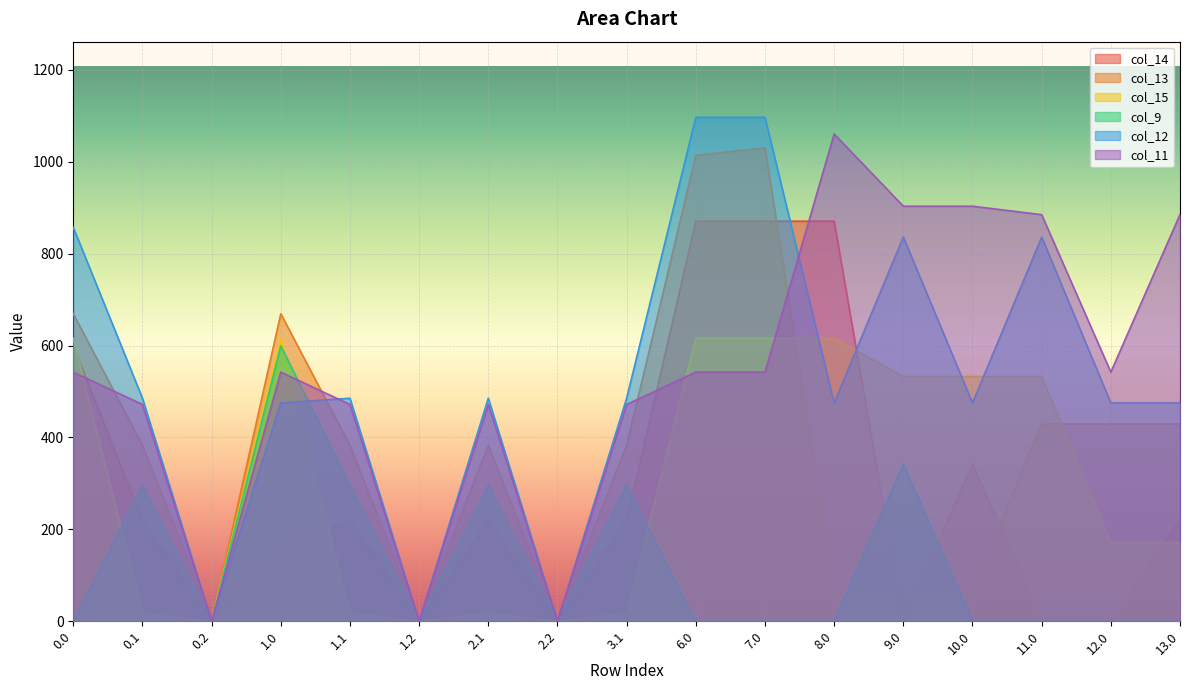

What is the label of the 7th point from the right?

7.0